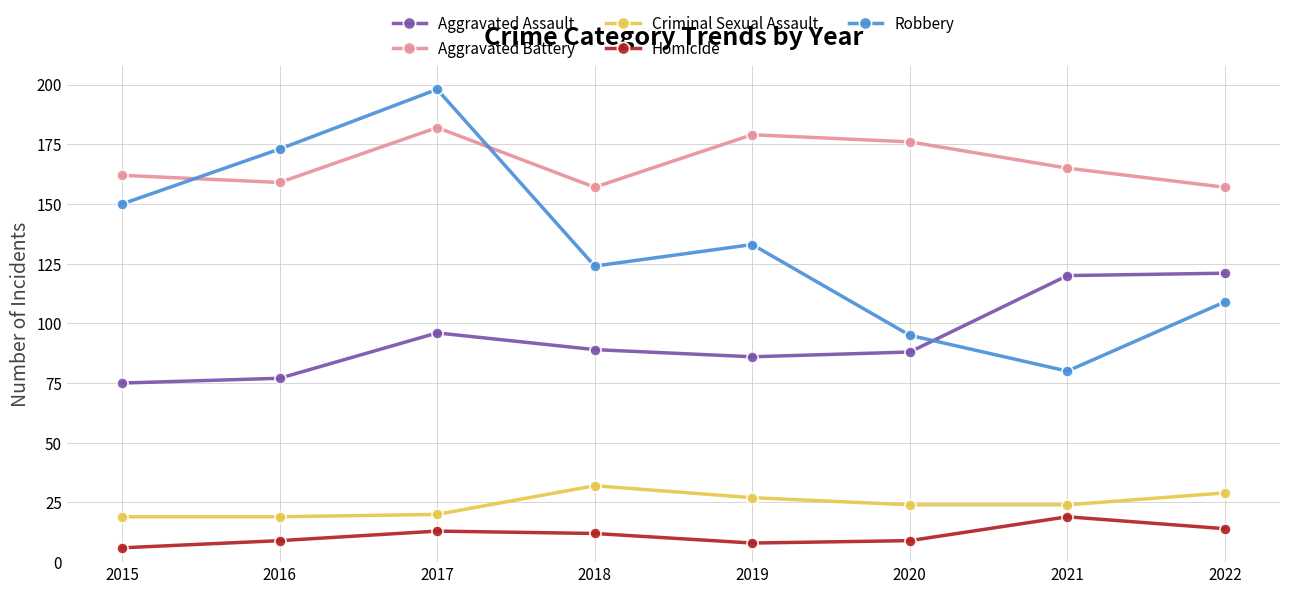

How many interior local valleys does the Homicide series have?

1